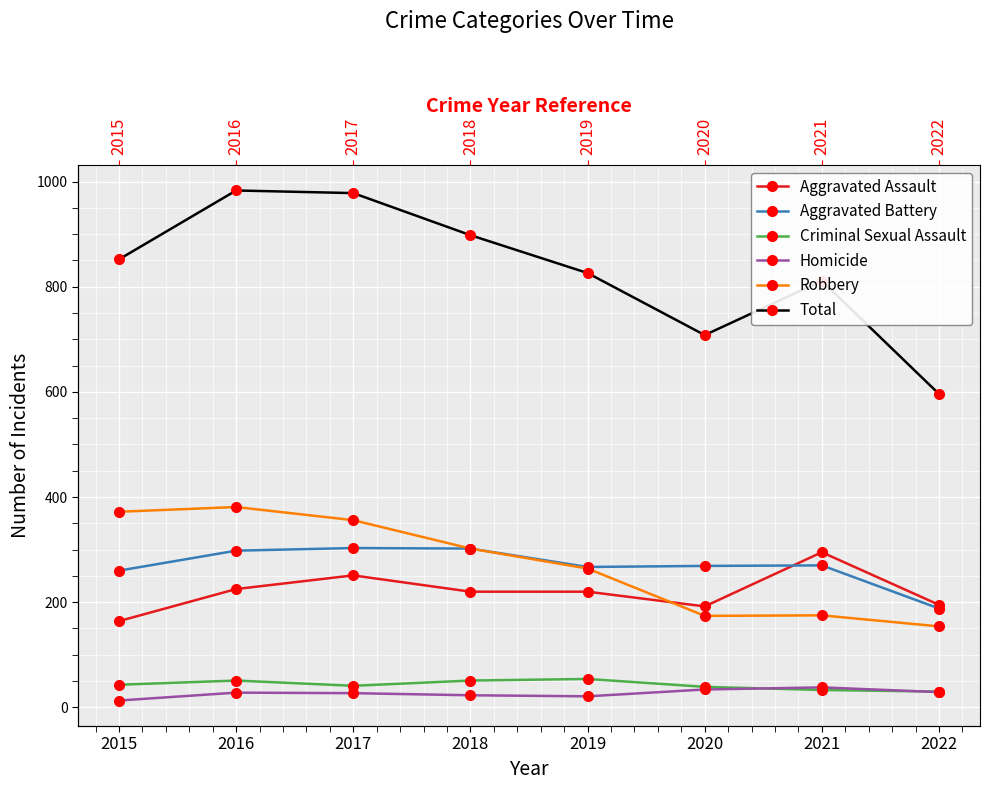

Reading left to right, extract all data points from this chart.

Aggravated Assault: 164	225	251	220	220	192	295	195
Aggravated Battery: 260	298	303	302	267	269	270	188
Criminal Sexual Assault: 43	51	41	51	54	39	33	30
Homicide: 13	28	27	23	21	34	38	29
Robbery: 372	381	356	302	264	174	175	154
Total: 852	983	978	898	826	708	811	596